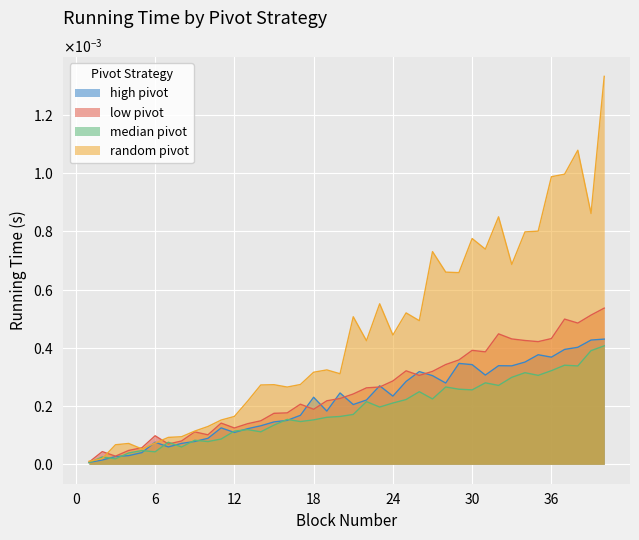

The value of low pivot at 36 is 0.0. True or false?

False